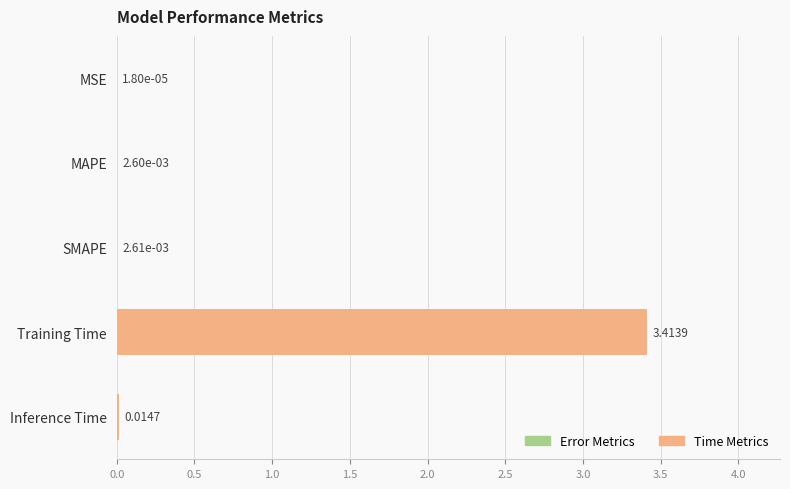

Where is the data nearest to the value 1?

Inference Time